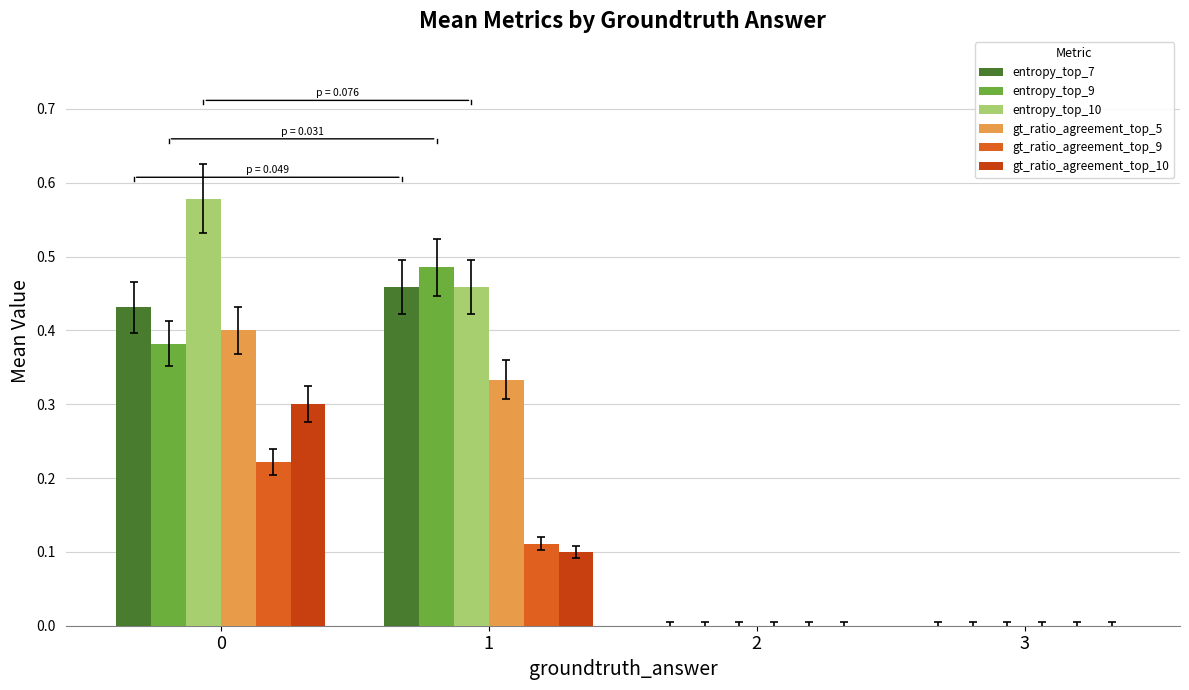

Which series changed the most between 0 and 1?

gt_ratio_agreement_top_10